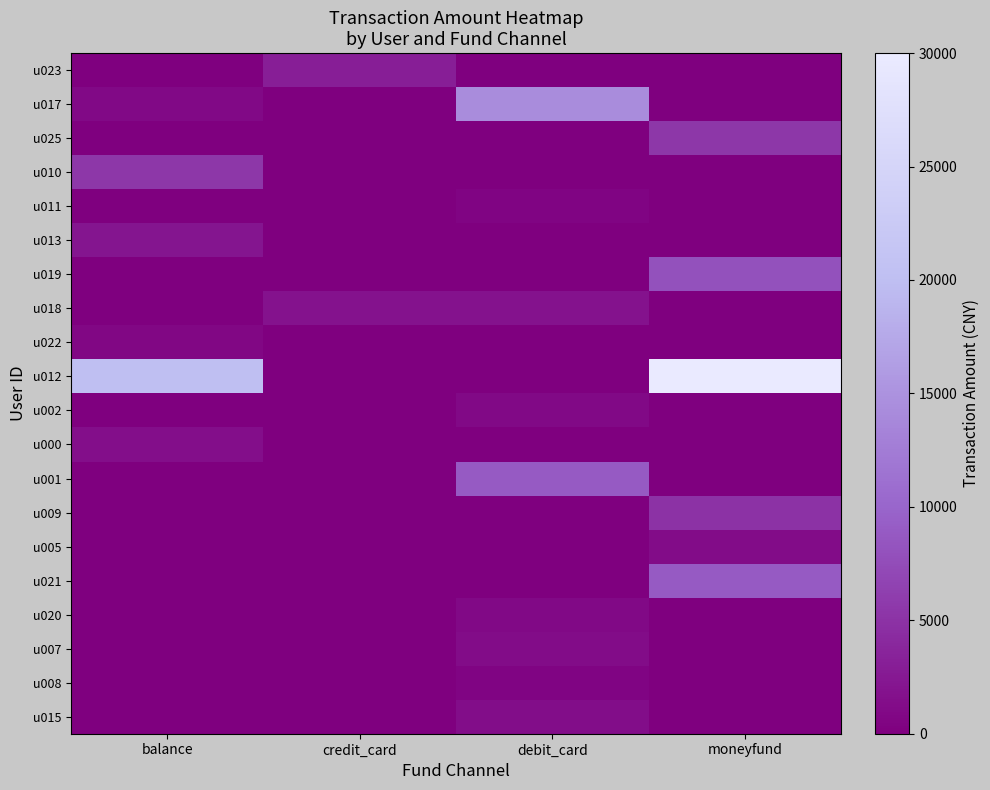

Reading left to right, extract all data points from this chart.

u023: balance=0	credit_card=3000	debit_card=0	moneyfund=0
u017: balance=1000	credit_card=0	debit_card=14400	moneyfund=0
u025: balance=0	credit_card=0	debit_card=0	moneyfund=5500
u010: balance=5500	credit_card=0	debit_card=0	moneyfund=0
u011: balance=0	credit_card=0	debit_card=500	moneyfund=0
u013: balance=2200	credit_card=0	debit_card=0	moneyfund=0
u019: balance=0	credit_card=0	debit_card=0	moneyfund=8000
u018: balance=0	credit_card=1800	debit_card=1769	moneyfund=0
u022: balance=800	credit_card=0	debit_card=0	moneyfund=0
u012: balance=20000	credit_card=0	debit_card=0	moneyfund=30000
u002: balance=0	credit_card=0	debit_card=1000	moneyfund=0
u000: balance=1500	credit_card=0	debit_card=0	moneyfund=0
u001: balance=0	credit_card=0	debit_card=8900	moneyfund=0
u009: balance=0	credit_card=0	debit_card=0	moneyfund=5000
u005: balance=0	credit_card=0	debit_card=0	moneyfund=1250
u021: balance=0	credit_card=0	debit_card=0	moneyfund=8900
u020: balance=0	credit_card=0	debit_card=1000	moneyfund=0
u007: balance=0	credit_card=0	debit_card=1200	moneyfund=0
u008: balance=0	credit_card=0	debit_card=500	moneyfund=0
u015: balance=0	credit_card=0	debit_card=1350	moneyfund=0